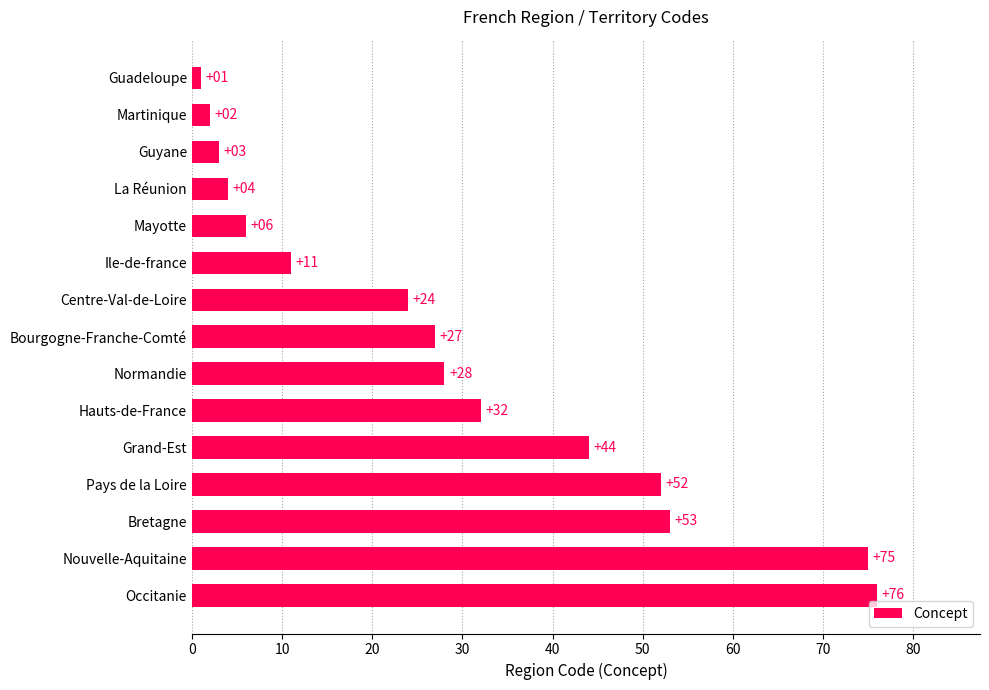

Count the number of data series in this chart.

1